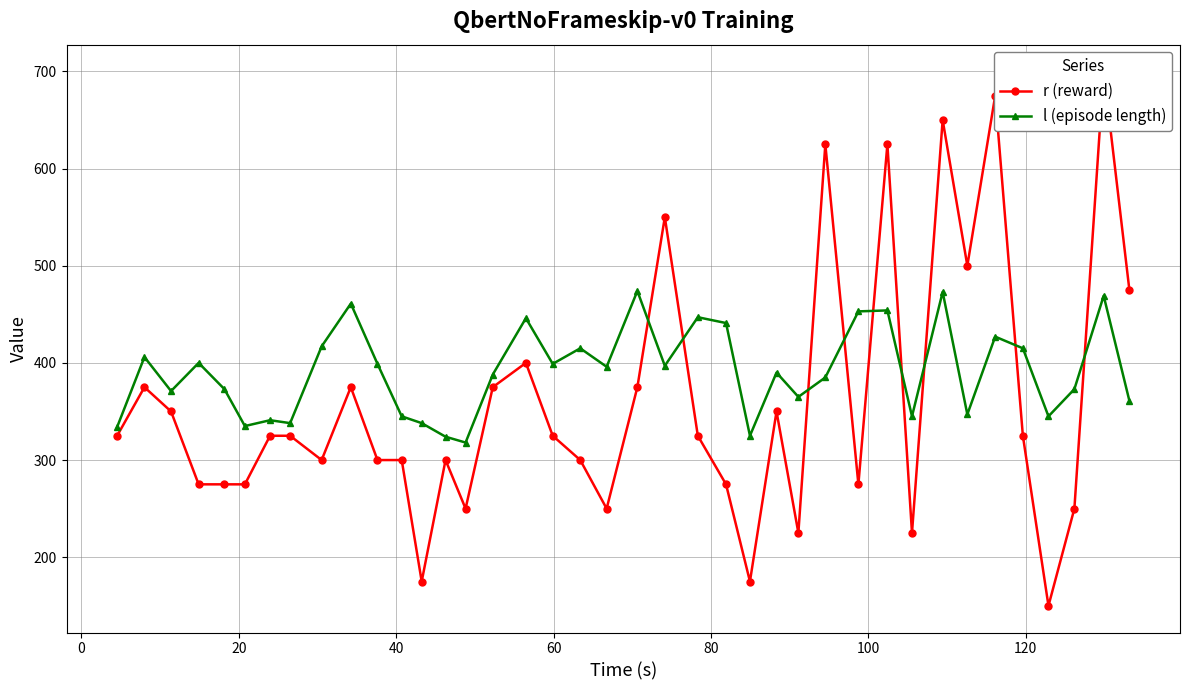

True or false: l (episode length) has more than 2 interior local peaks.

True